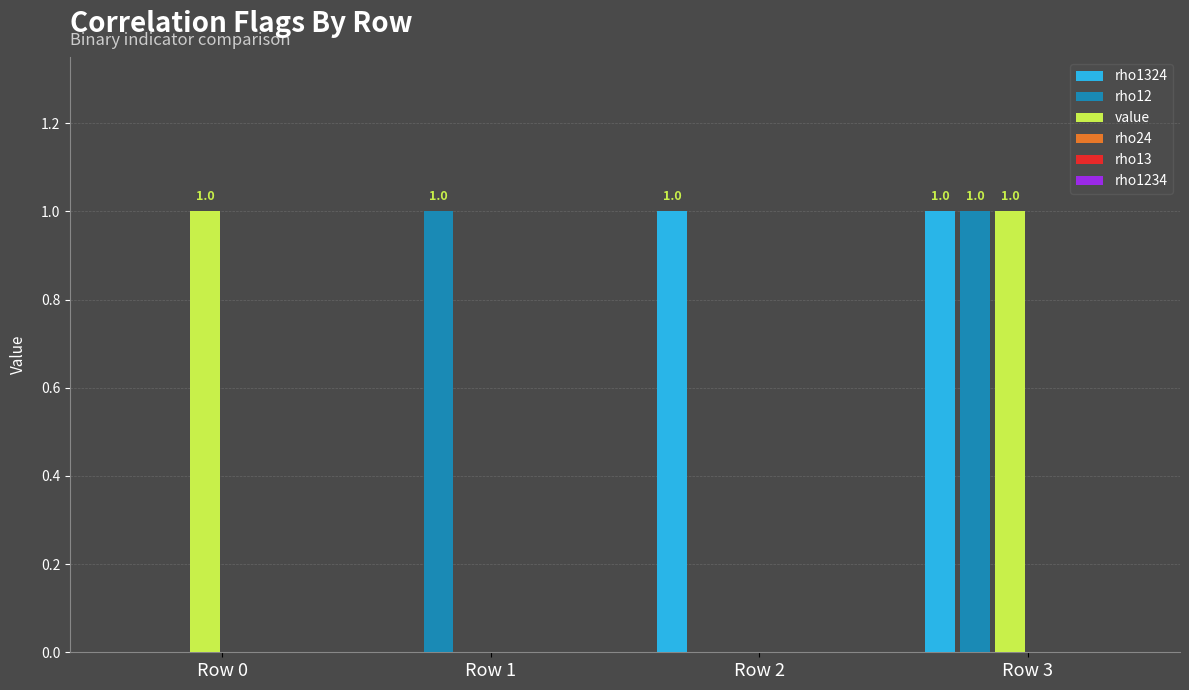

At which category is the sum across all series the highest?

Row 3